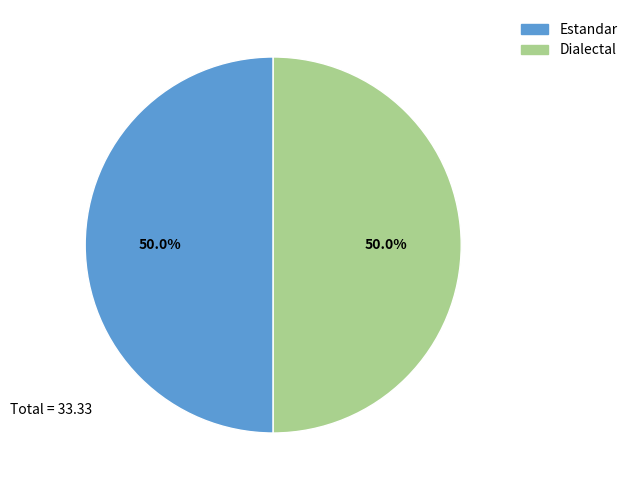

Do Estandar and Dialectal together represent more than half of the pie?

Yes